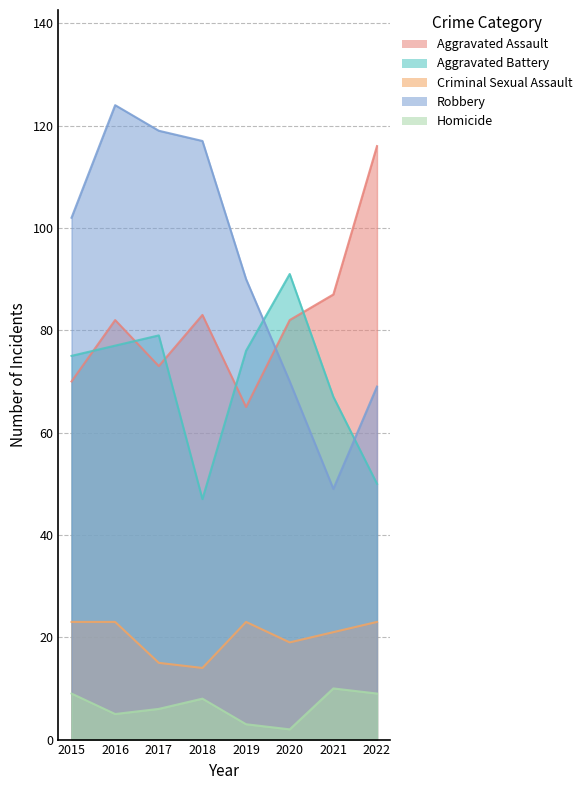

Where do Aggravated Battery and Robbery first cross each other?

2019 and 2020